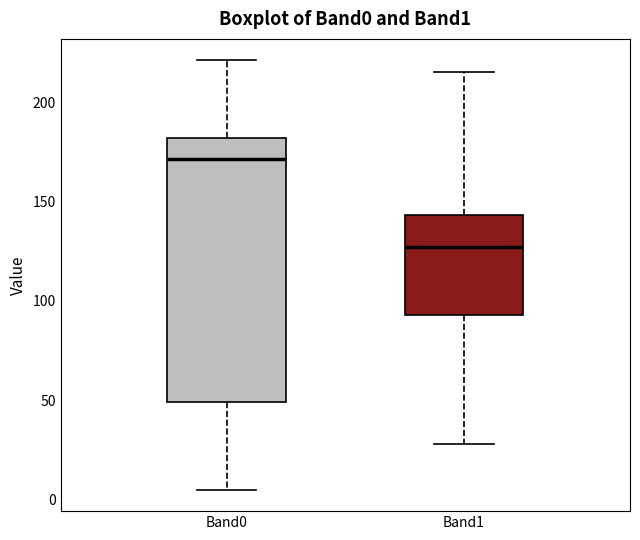

Reading left to right, transcribe this box plot: for each box, give where its median line is, the range the box spans, and where its two whiskers end, as read against the y-axis. The values are not printed on the chart, so give them approximately, as read against the axis.

Band0: median 170, box 50 to 180, whiskers 5 to 220
Band1: median 125, box 95 to 145, whiskers 30 to 215